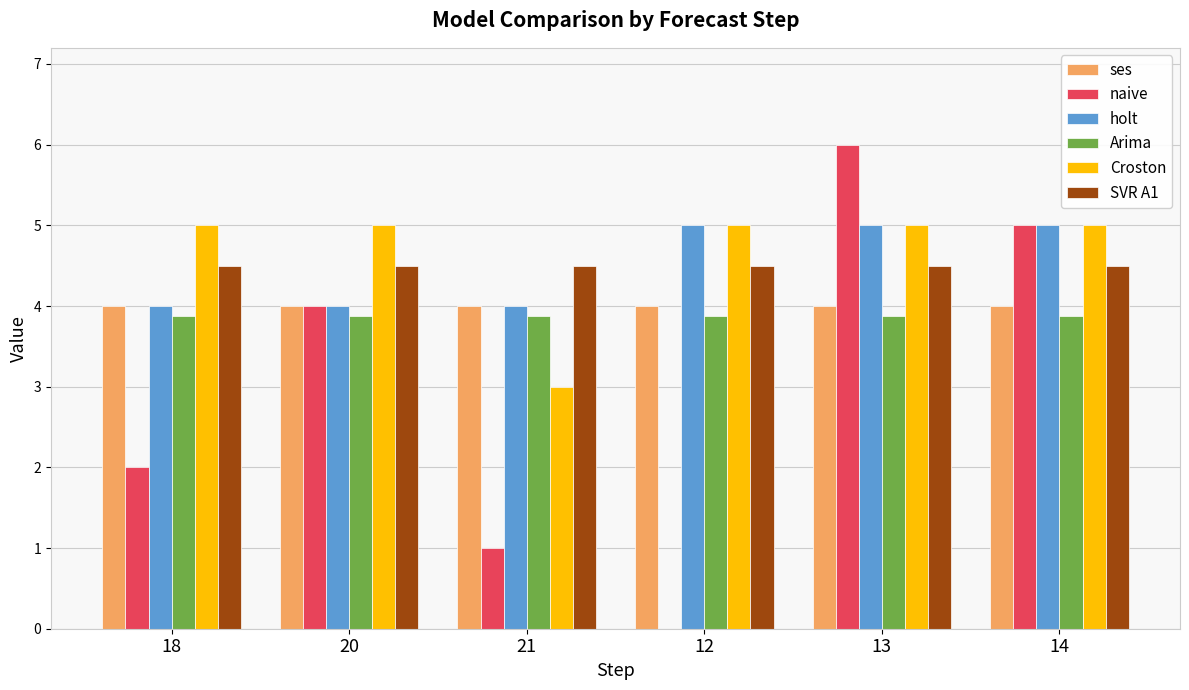

Reading right to left, extract all data points from this chart.

ses: 14=4.0	13=4.0	12=4.0	21=4.0	20=4.0	18=4.0
naive: 14=5.0	13=6.0	12=0.0	21=1.0	20=4.0	18=2.0
holt: 14=5.0	13=5.0	12=5.0	21=4.0	20=4.0	18=4.0
Arima: 14=3.9	13=3.9	12=3.9	21=3.9	20=3.9	18=3.9
Croston: 14=5.0	13=5.0	12=5.0	21=3.0	20=5.0	18=5.0
SVR A1: 14=4.5	13=4.5	12=4.5	21=4.5	20=4.5	18=4.5